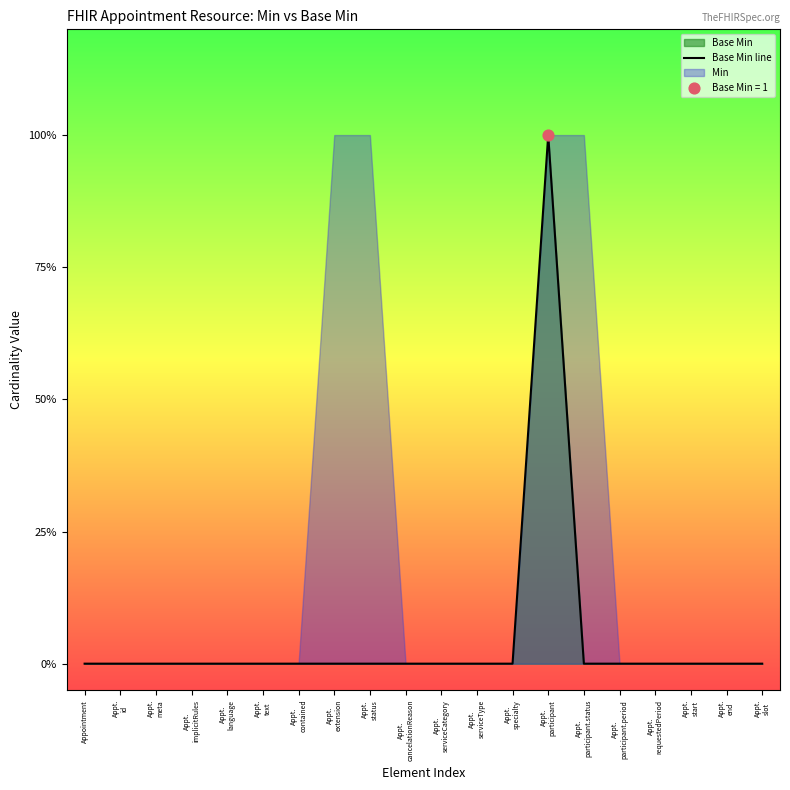

Which has a higher value, Appt.
slot or Appt.
end?

Appt.
slot